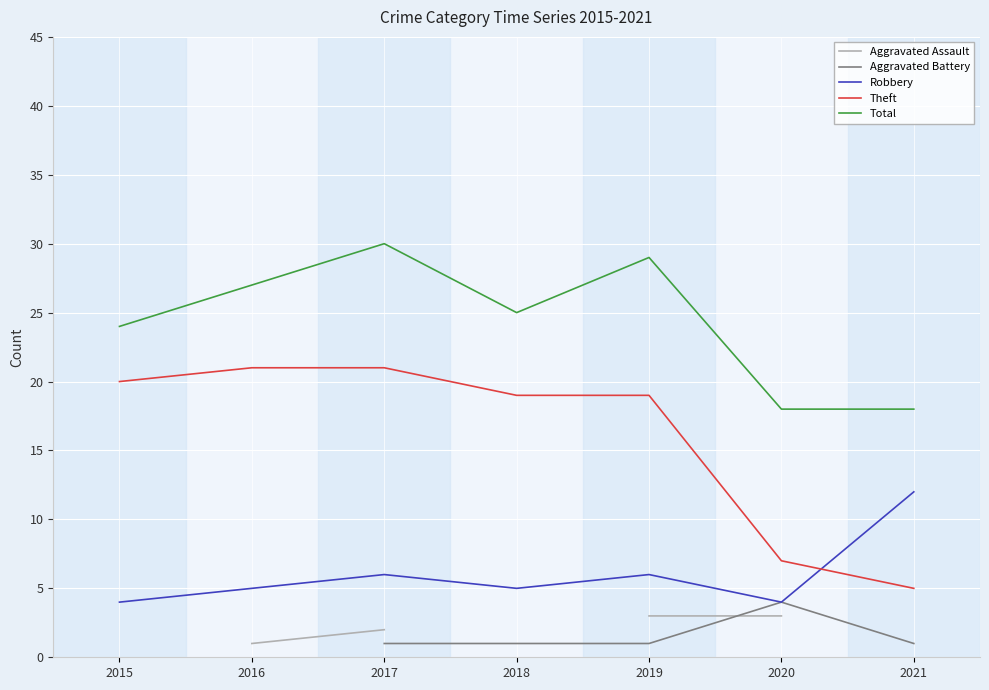

How many series are shown in this chart?

5